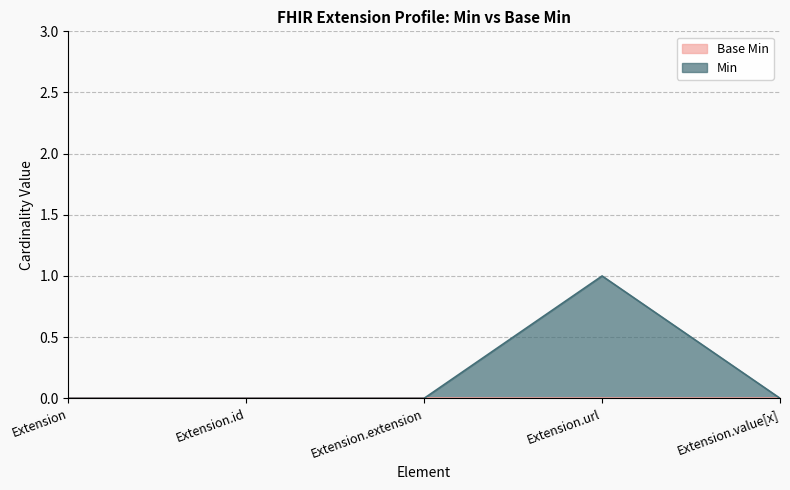

Which has a higher value, Extension.url or Extension?

Extension.url